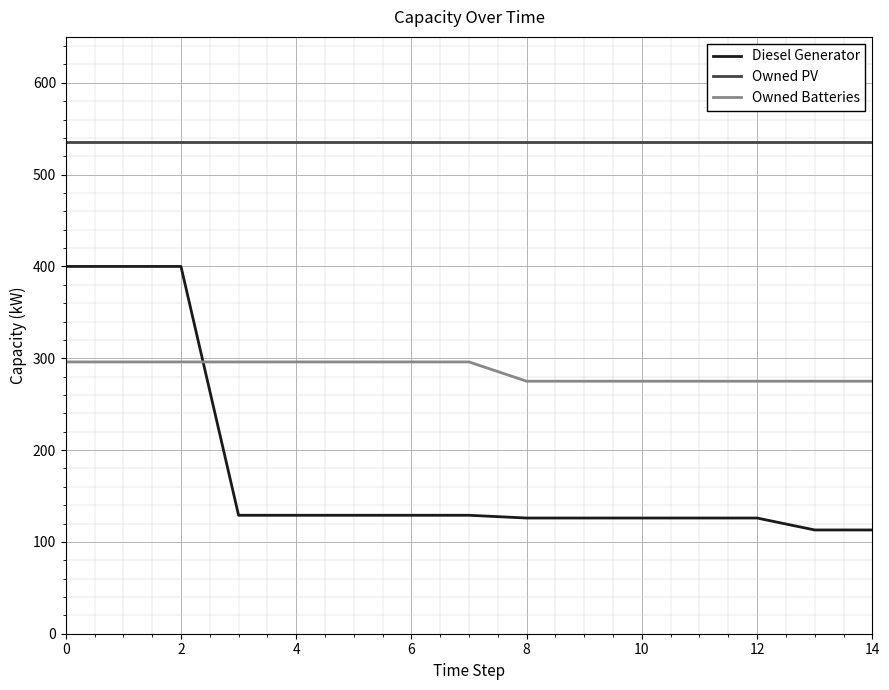

What is the greatest value displayed?

535